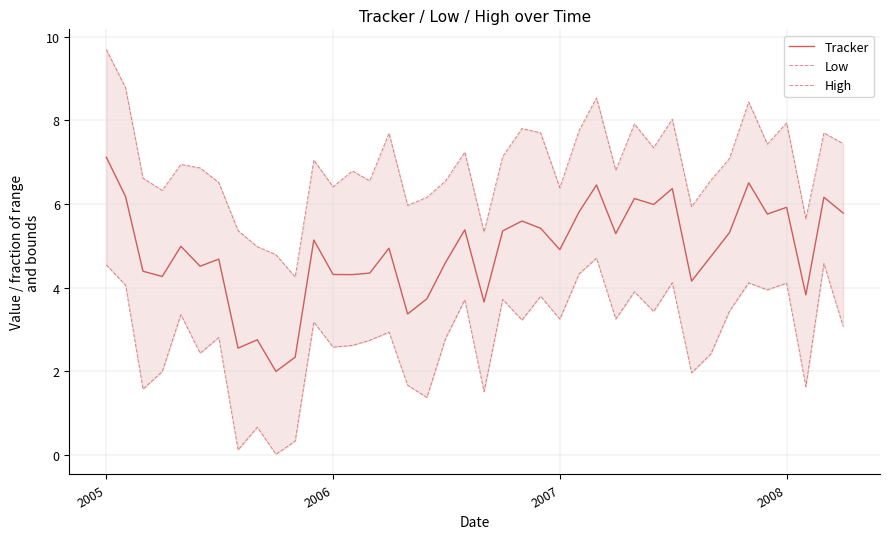

What is the maximum value shown in the chart?

9.7